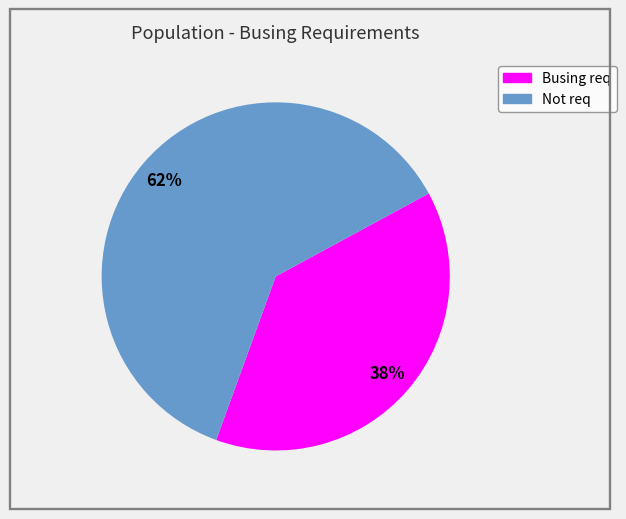

To the nearest percent, what portion does Busing req represent?

38%